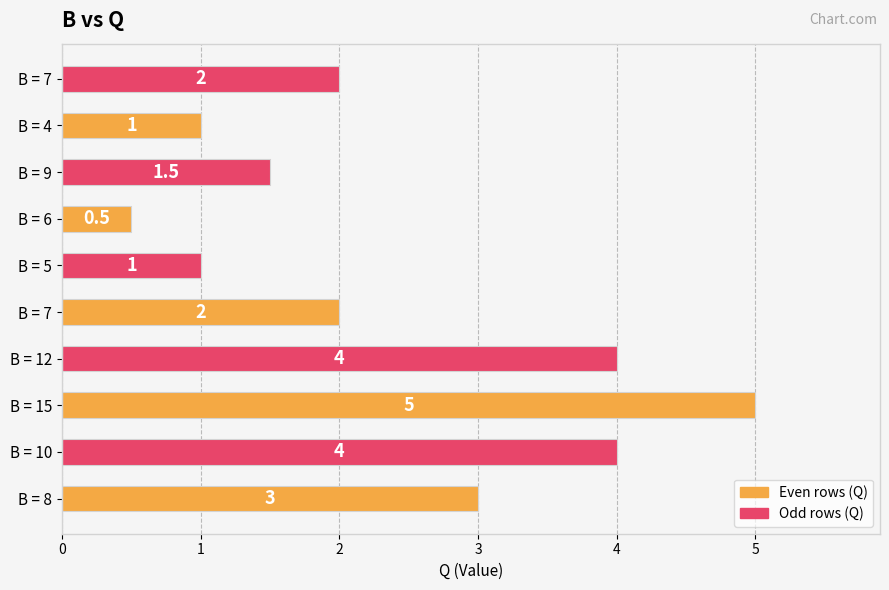

How many bars are there in total?

10